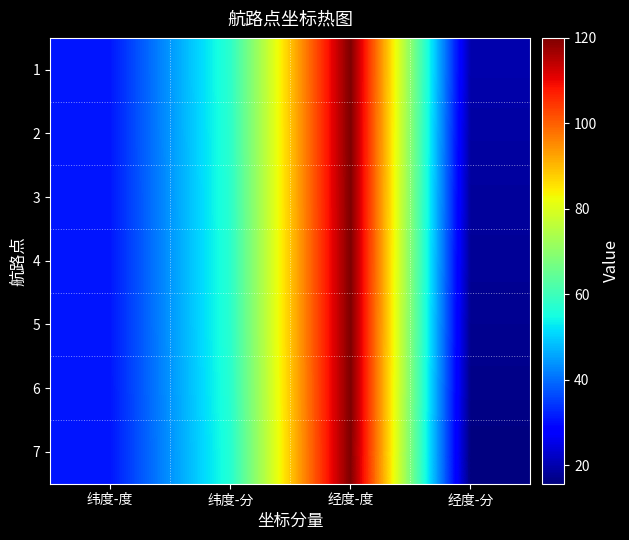

Reading left to right, transcribe all the data shown in this chart.

1: 纬度-度=31.0	纬度-分=57.7	经度-度=120.0	经度-分=19.9
2: 纬度-度=31.0	纬度-分=57.6	经度-度=120.0	经度-分=19.1
3: 纬度-度=31.0	纬度-分=57.5	经度-度=120.0	经度-分=18.5
4: 纬度-度=31.0	纬度-分=57.4	经度-度=120.0	经度-分=18.0
5: 纬度-度=31.0	纬度-分=57.4	经度-度=120.0	经度-分=17.4
6: 纬度-度=31.0	纬度-分=57.1	经度-度=120.0	经度-分=16.7
7: 纬度-度=31.0	纬度-分=56.7	经度-度=120.0	经度-分=15.7